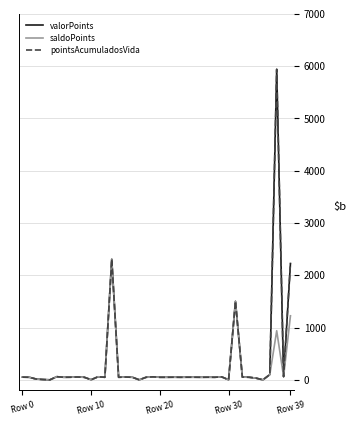

Does the chart have visible grid lines?

Yes